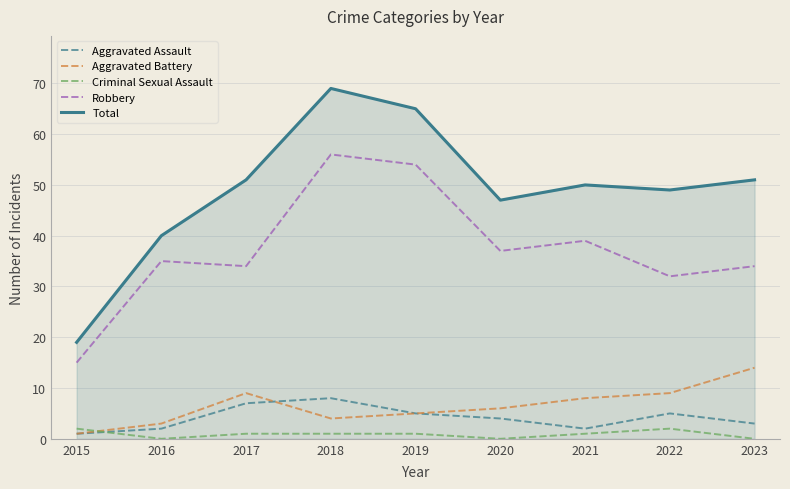

The Aggravated Assault series shows 2 at 2016. True or false?

True